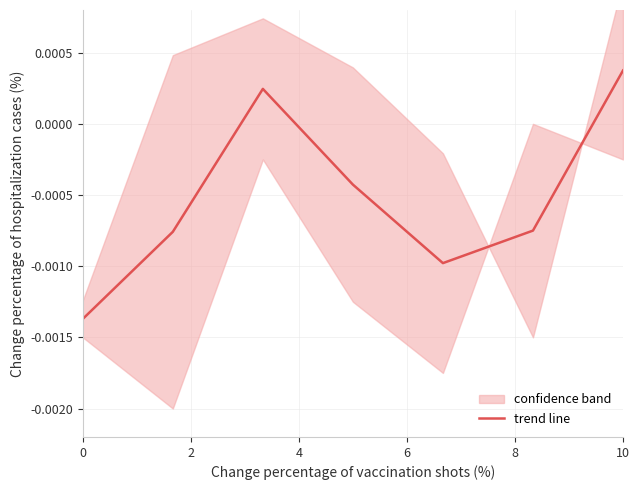

At which label does trend line reach its peak?

10